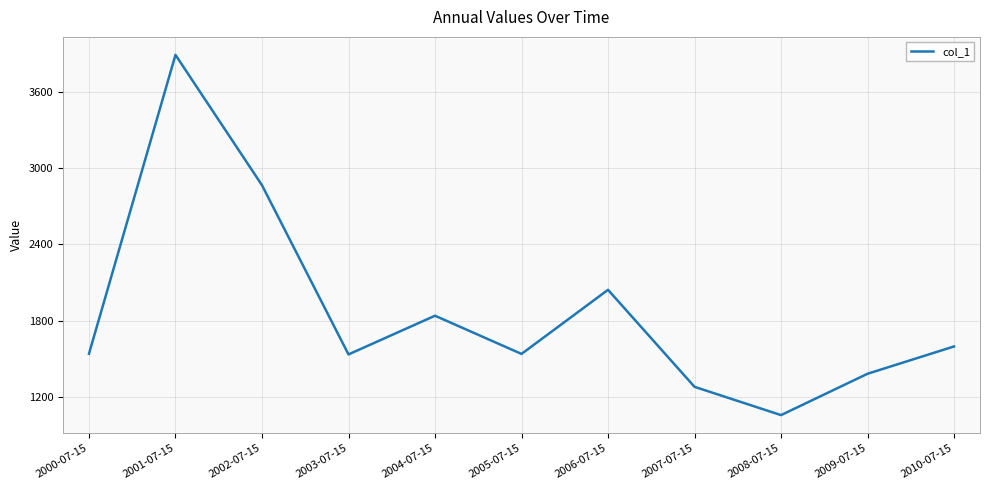

Where is the data nearest to the value 2472?

2002-07-15